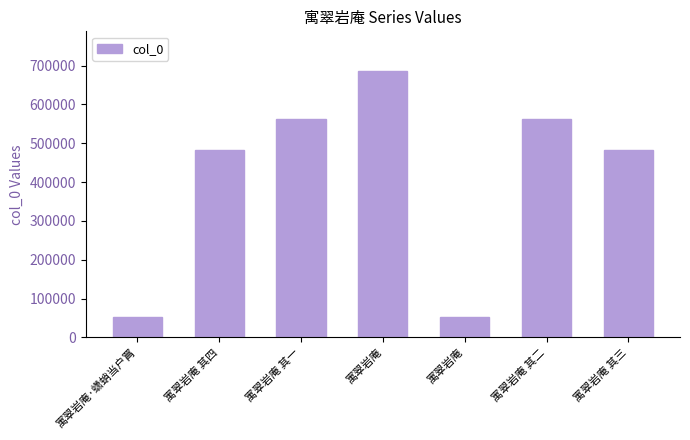

What is the difference between the maximum and minimum values?

631544